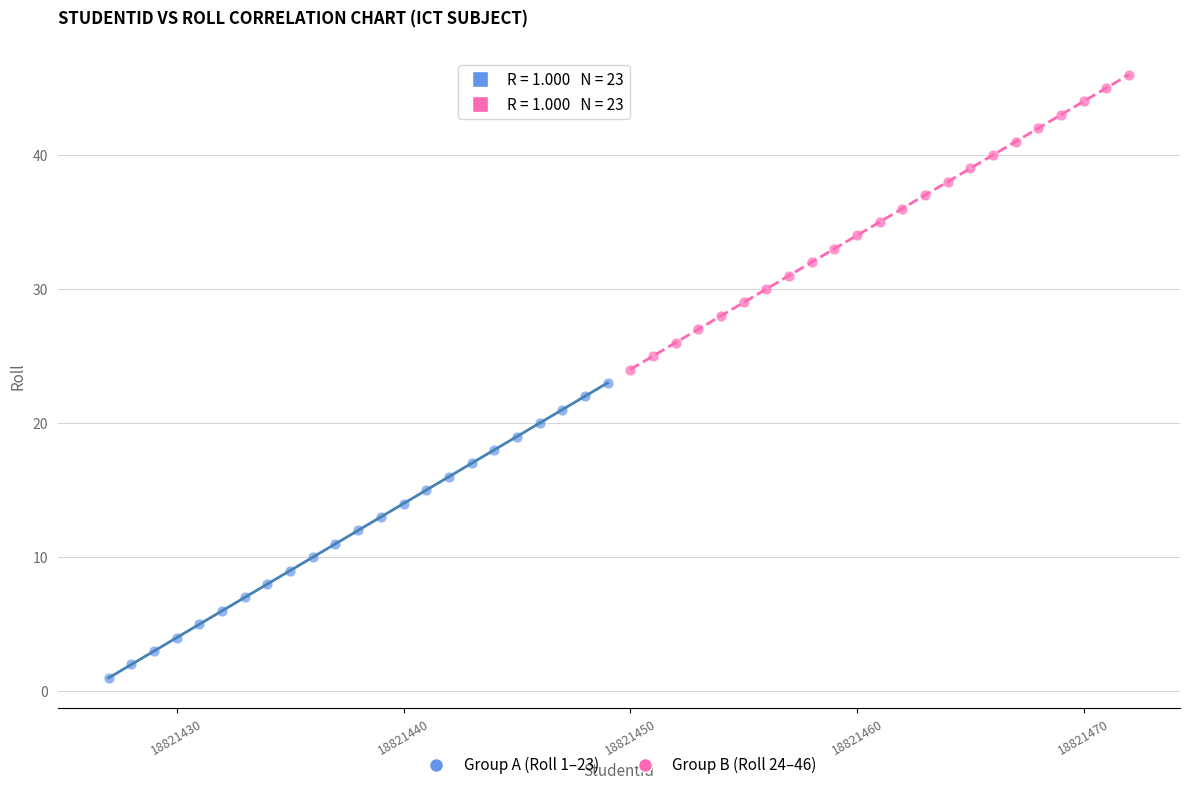

What are all the series names shown in the legend?

Group A (Roll 1–23), Group B (Roll 24–46)